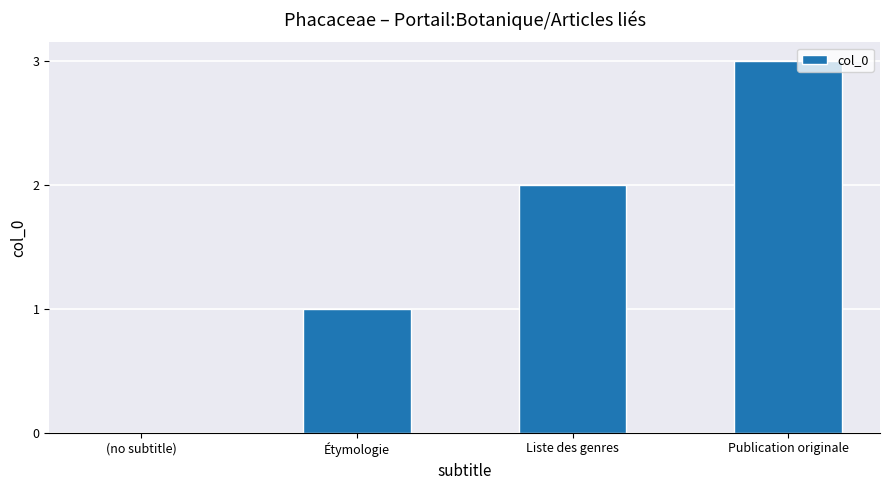

Does the chart contain stacked bars?

No